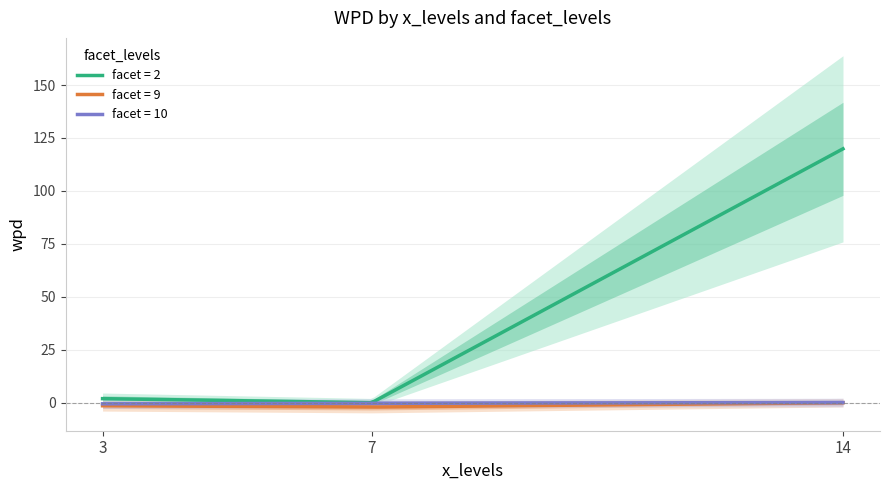

What is the value of the facet_levels_2 point at the 1st from the left?

1.9